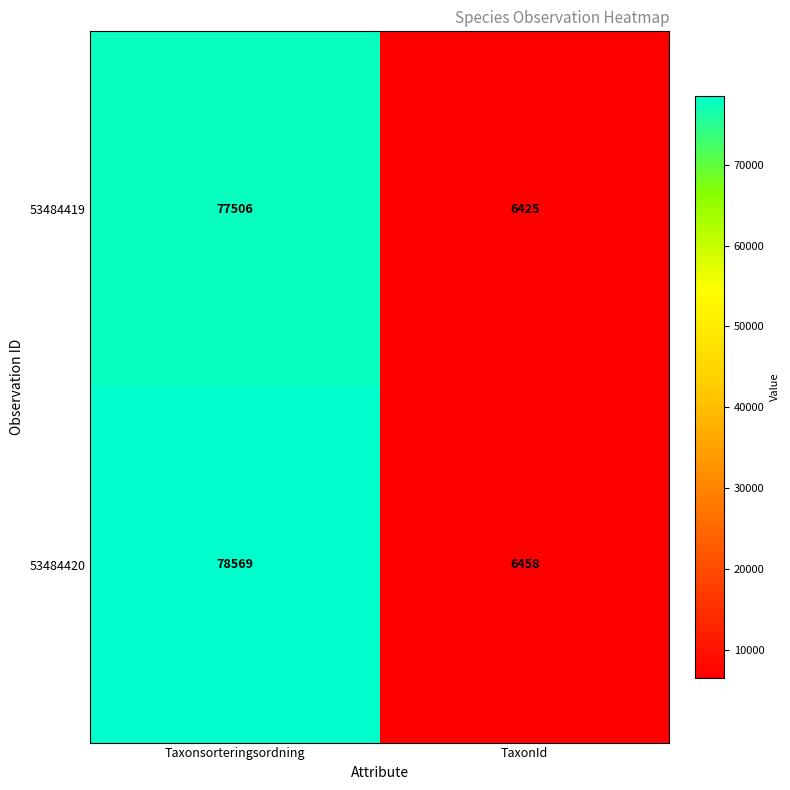

What is the sum of all 53484419 values?

83931